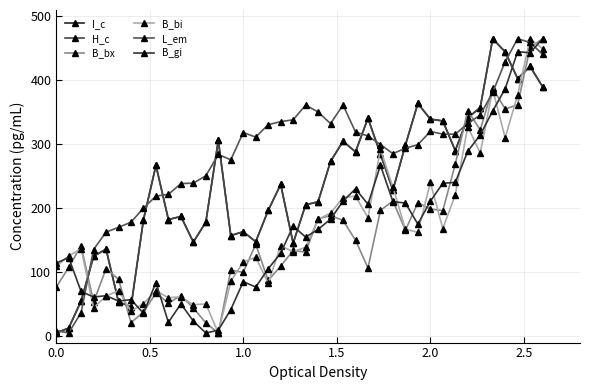

Count the number of data series in this chart.

6